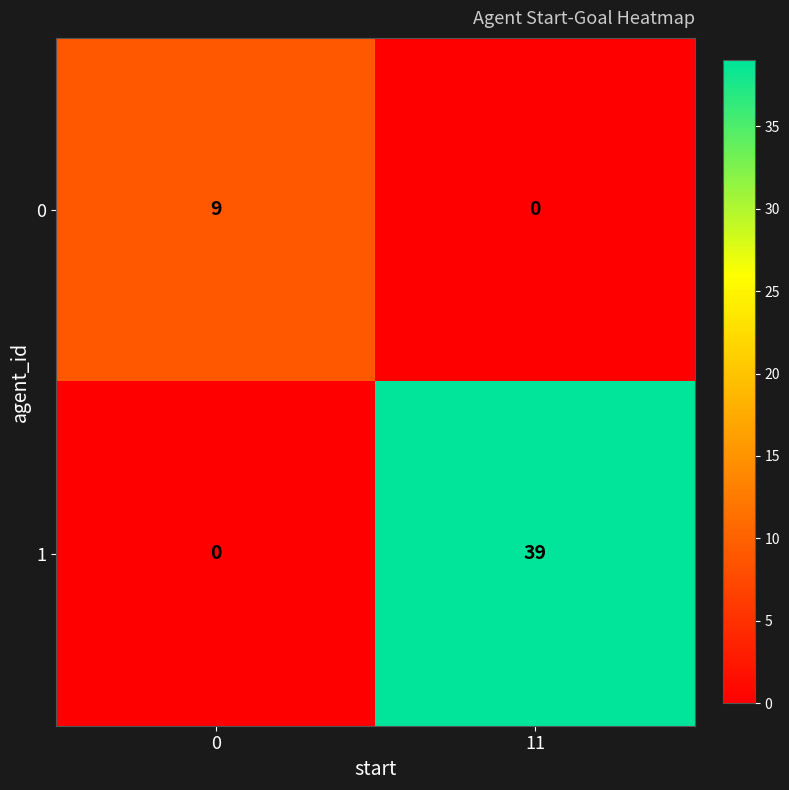

Between 0 and 11, which series saw the biggest shift?

1